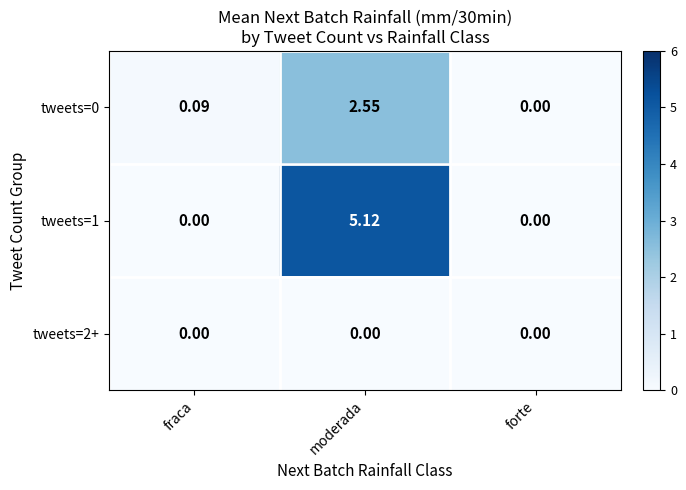

At which label is tweets=0 closest to 1?

fraca